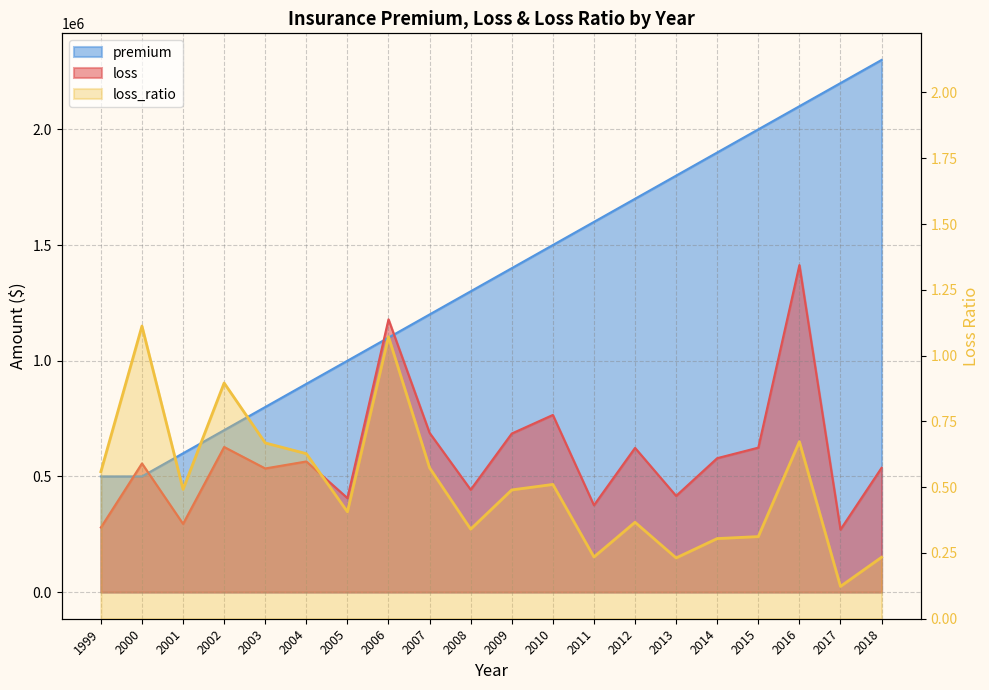

True or false: loss and loss_ratio cross at least once.

False